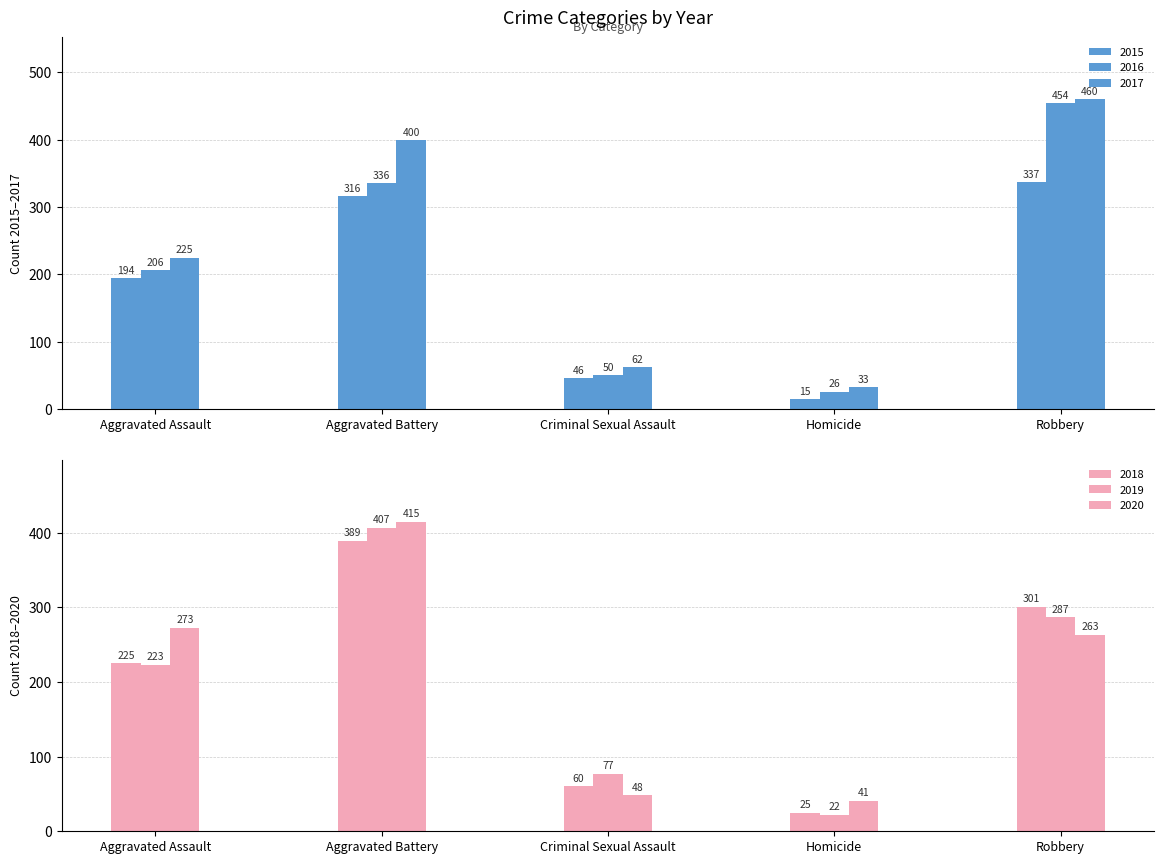

At how many categories does at least one series exceed 179?

3